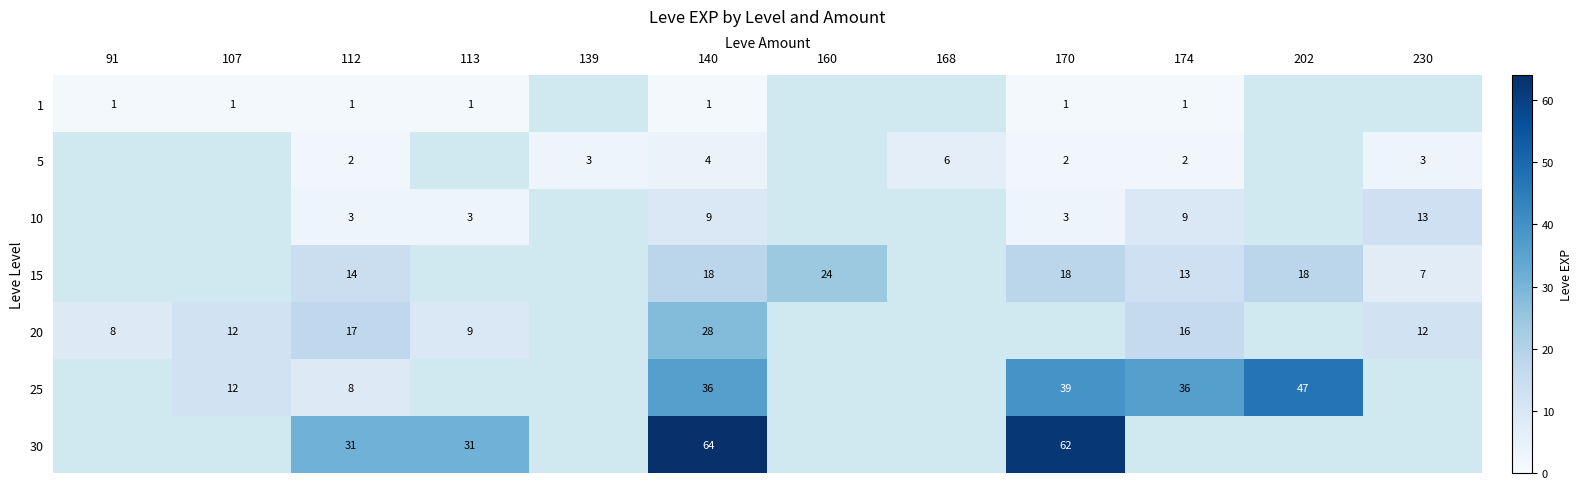

At which category is the sum across all series the highest?

140